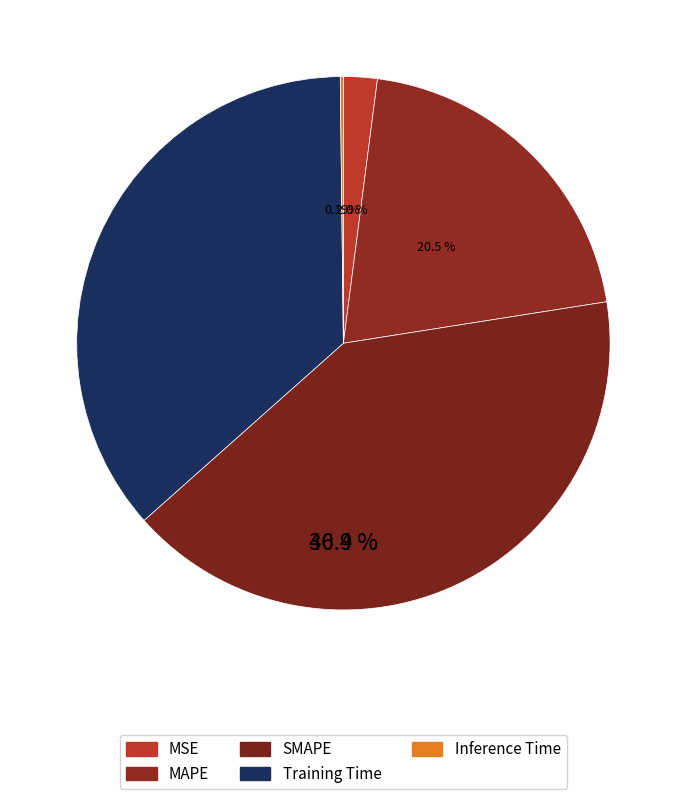

Is MAPE the majority of the pie?

No